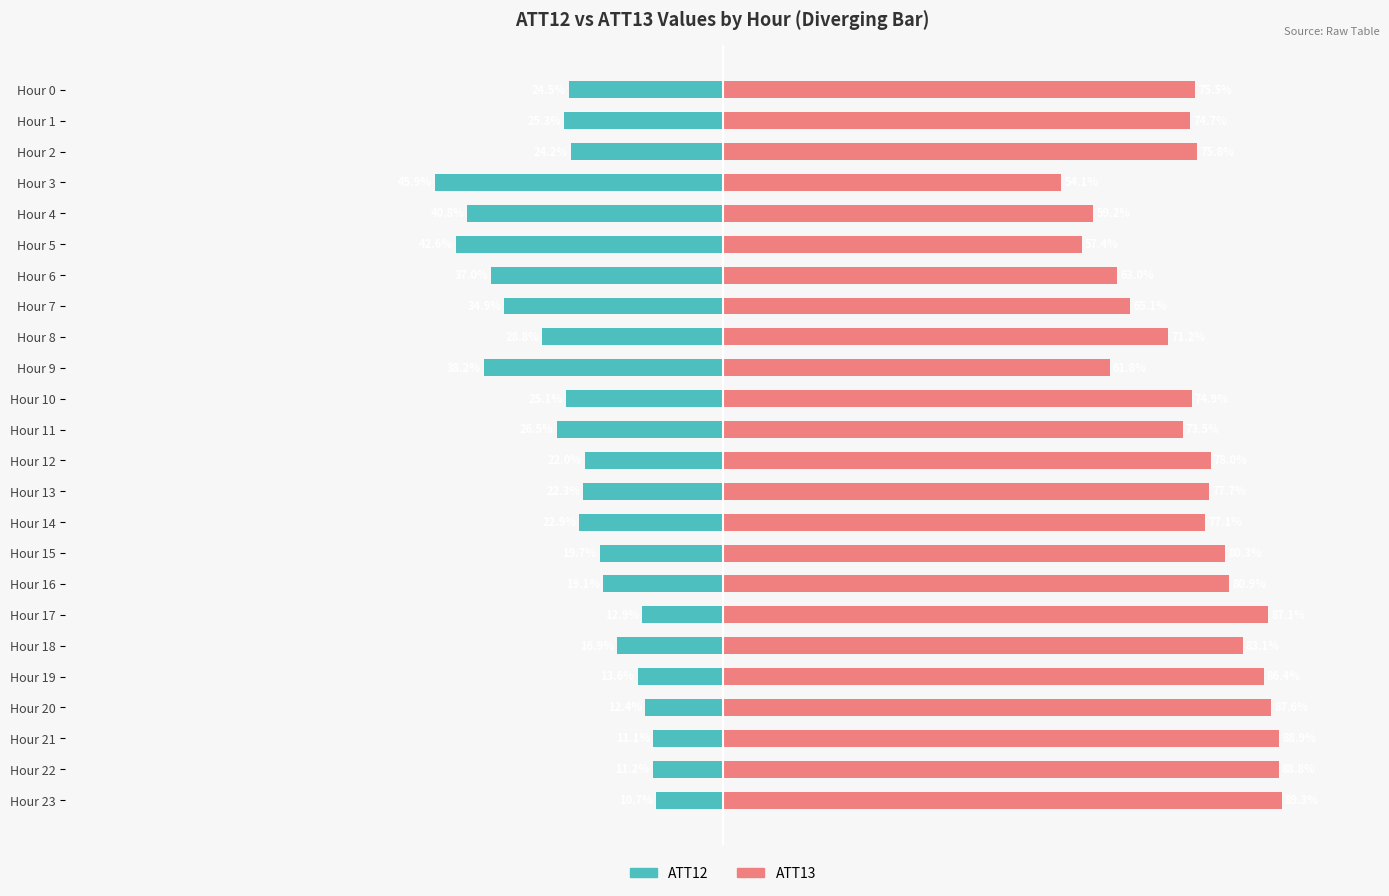

How many bars are there in each group?

2